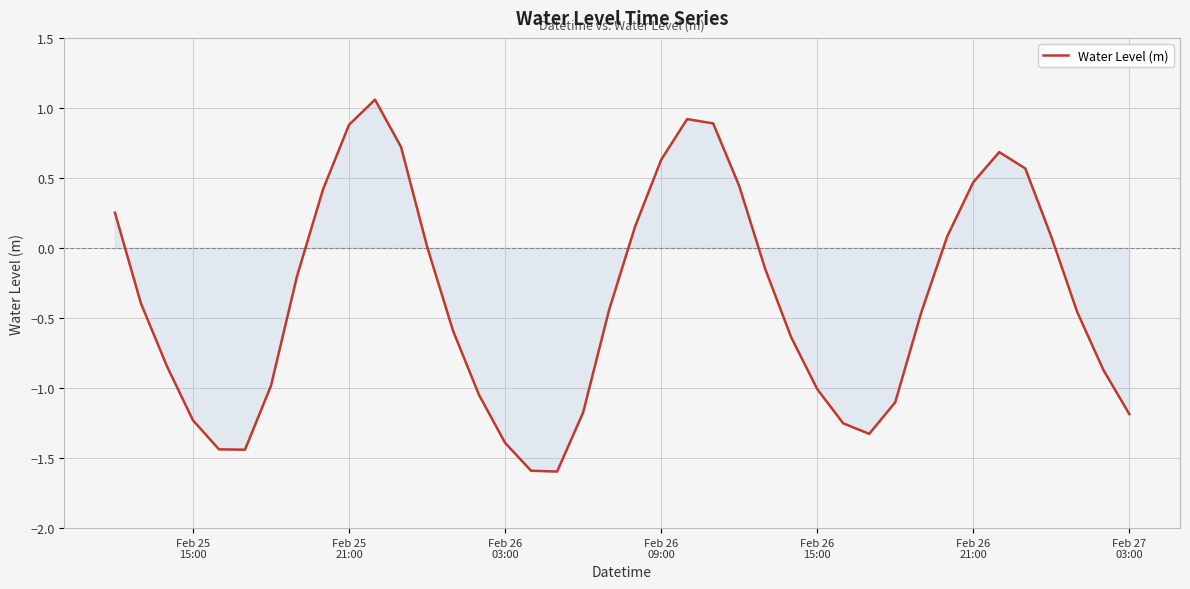

What is the minimum value shown in the chart?

-1.6